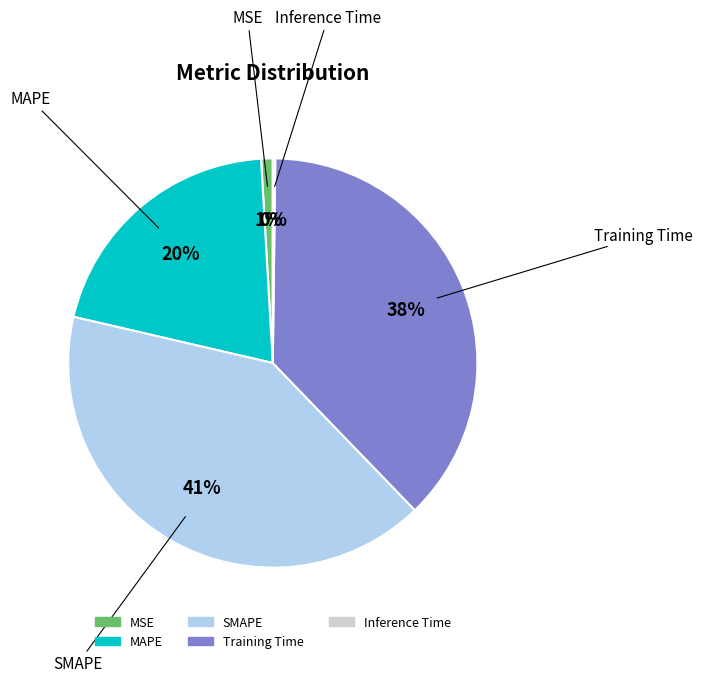

To the nearest percent, what is the difference between the largest and smallest slice percentages?

41%